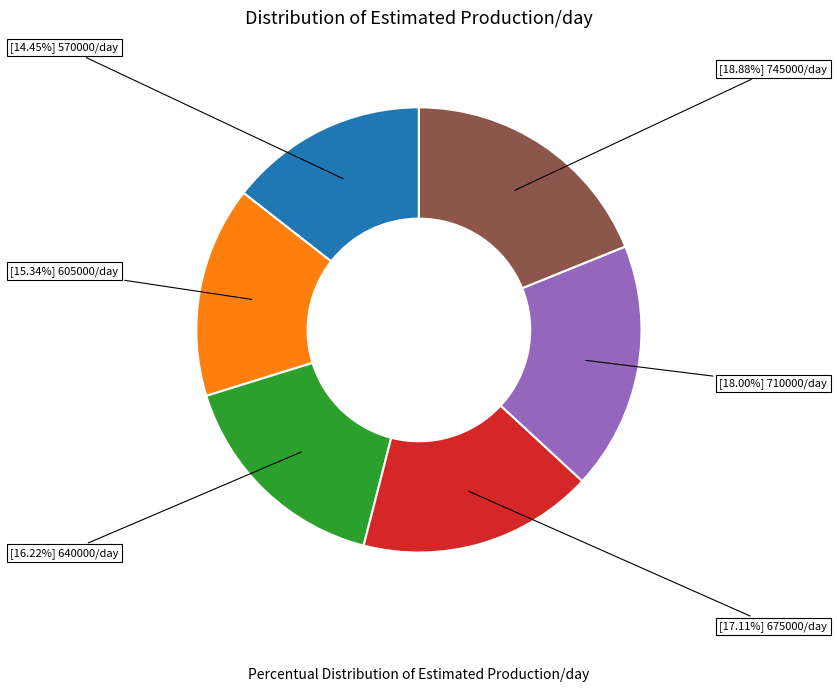

Is there a majority slice in this chart?

No